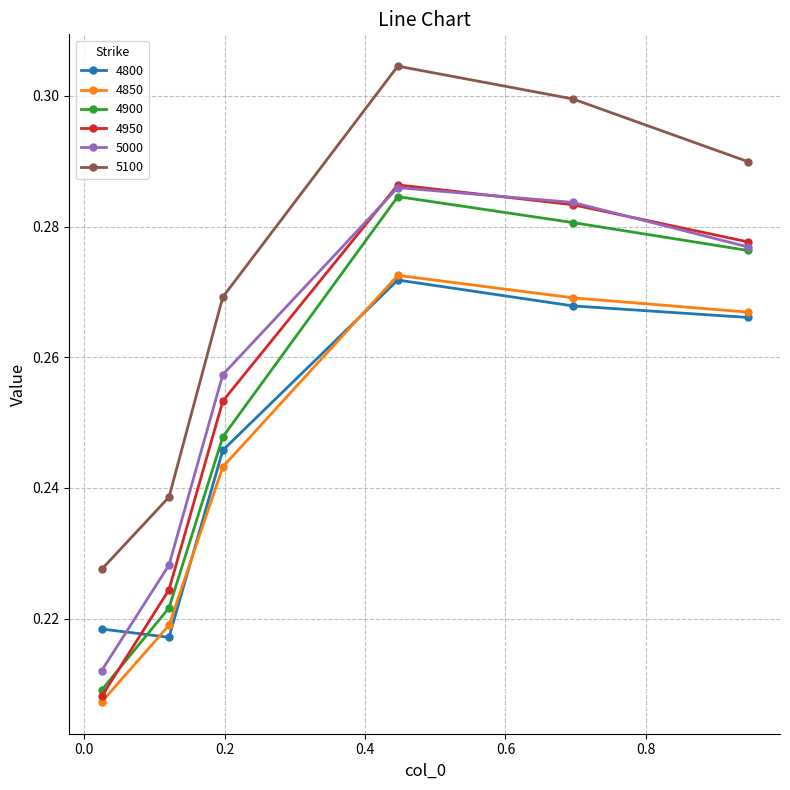

True or false: 5100 and 4850 intersect in this chart.

False